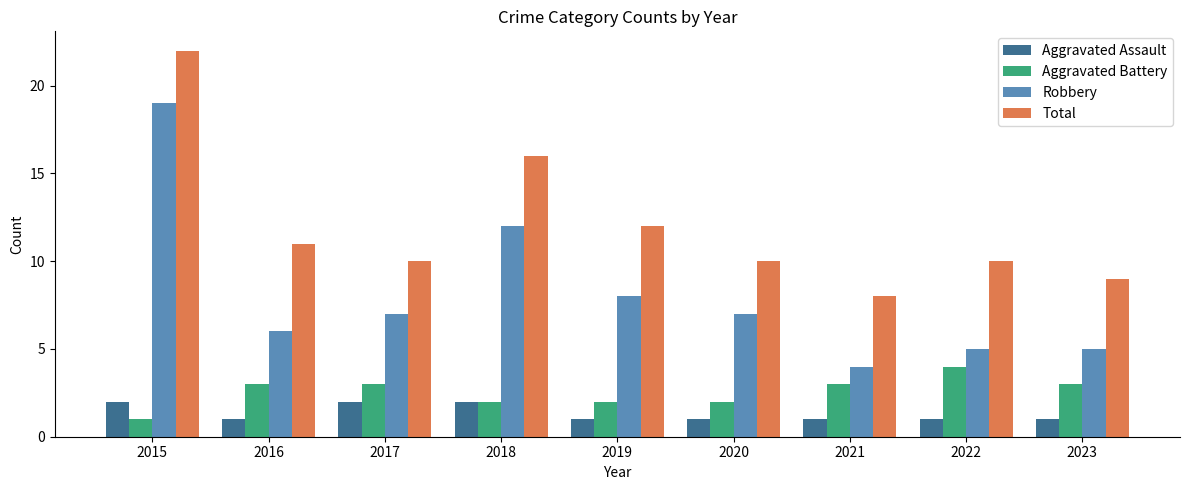

Is the value of Total at 2020 greater than the value of Aggravated Battery at 2017?

Yes